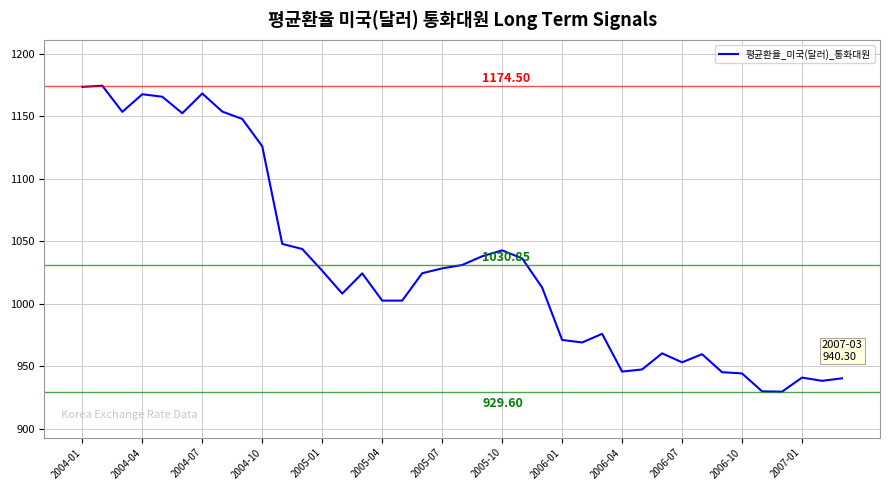

True or false: there are more than 1 points higher than both neighbors.

True